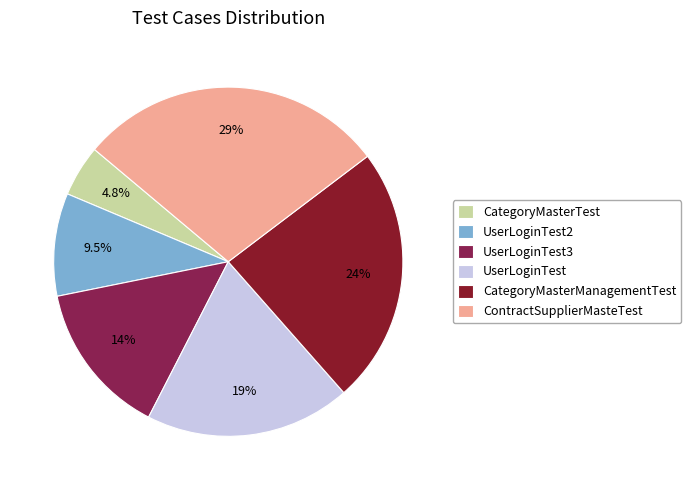

Approximately how many times larger is the value at ContractSupplierMasteTest compared to UserLoginTest3?

2.0